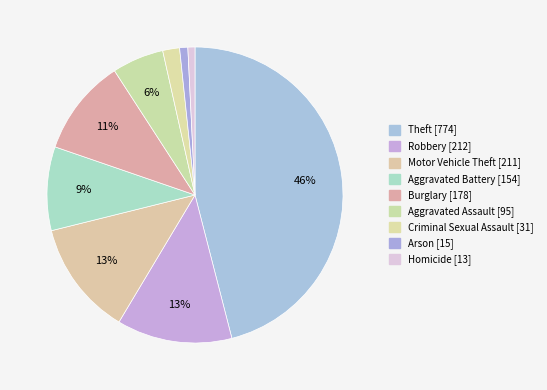

Which has a higher value, Arson or Aggravated Battery?

Aggravated Battery